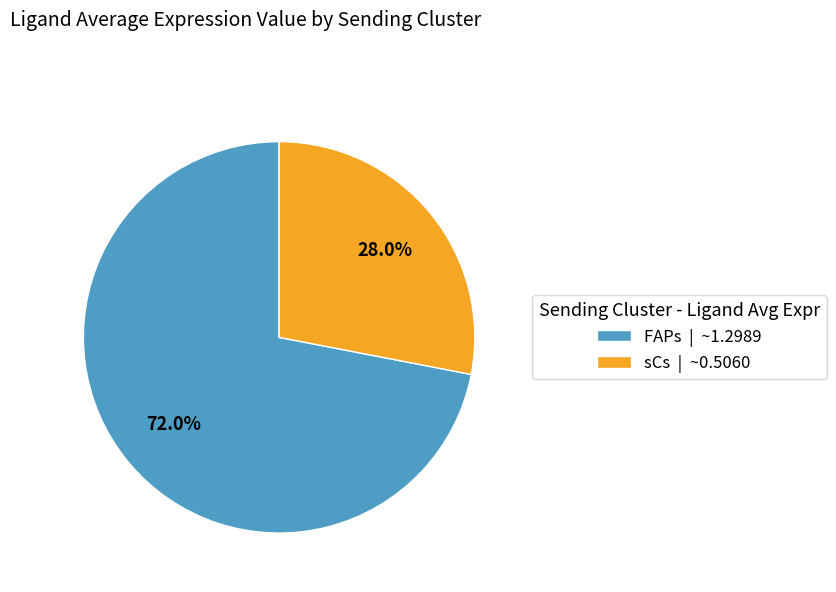

Does any single category account for the majority?

Yes